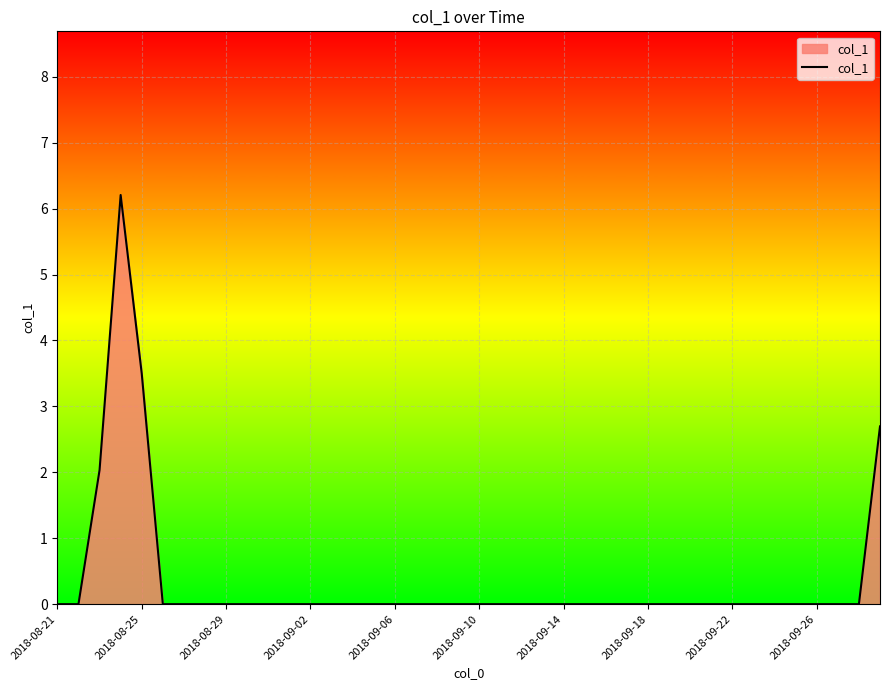

What is the difference between the maximum and minimum values?

6.2